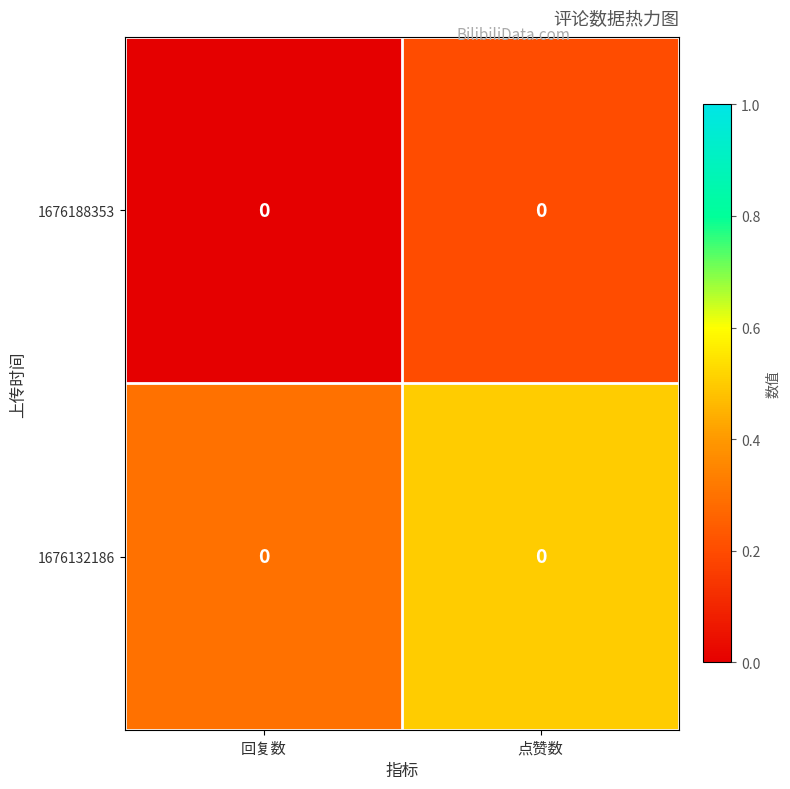

Which series has the widest spread of values?

row_0